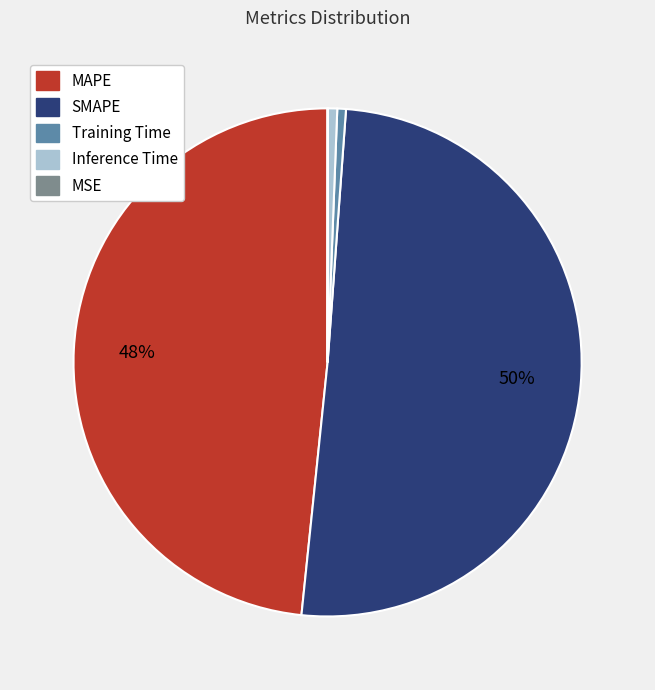

True or false: Inference Time accounts for 9% of the total.

False